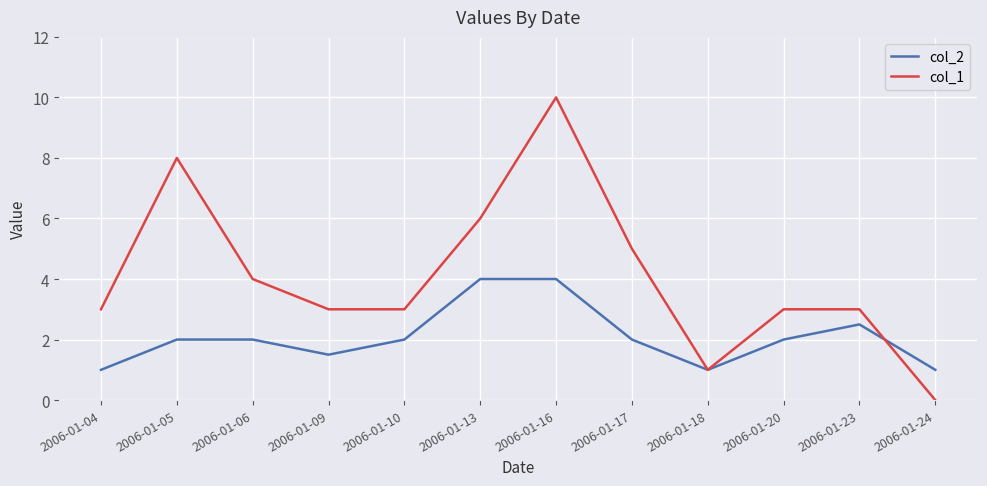

How many col_1 values are between 3 and 6?

8